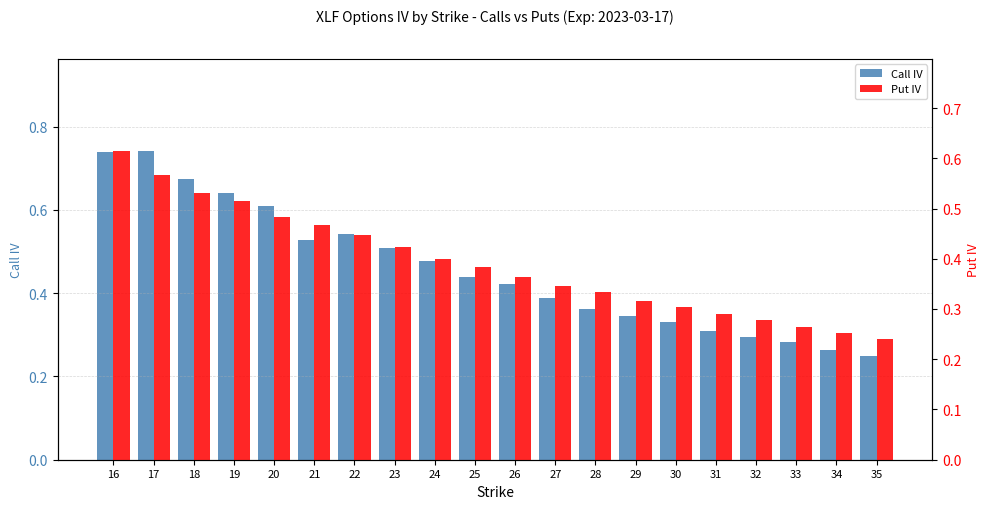

Reading left to right, what are all the values shown in this chart?

Call IV: 0.7	0.7	0.7	0.6	0.6	0.5	0.5	0.5	0.5	0.4	0.4	0.4	0.4	0.3	0.3	0.3	0.3	0.3	0.3	0.2
Put IV: 0.6	0.6	0.5	0.5	0.5	0.5	0.4	0.4	0.4	0.4	0.4	0.3	0.3	0.3	0.3	0.3	0.3	0.3	0.3	0.2